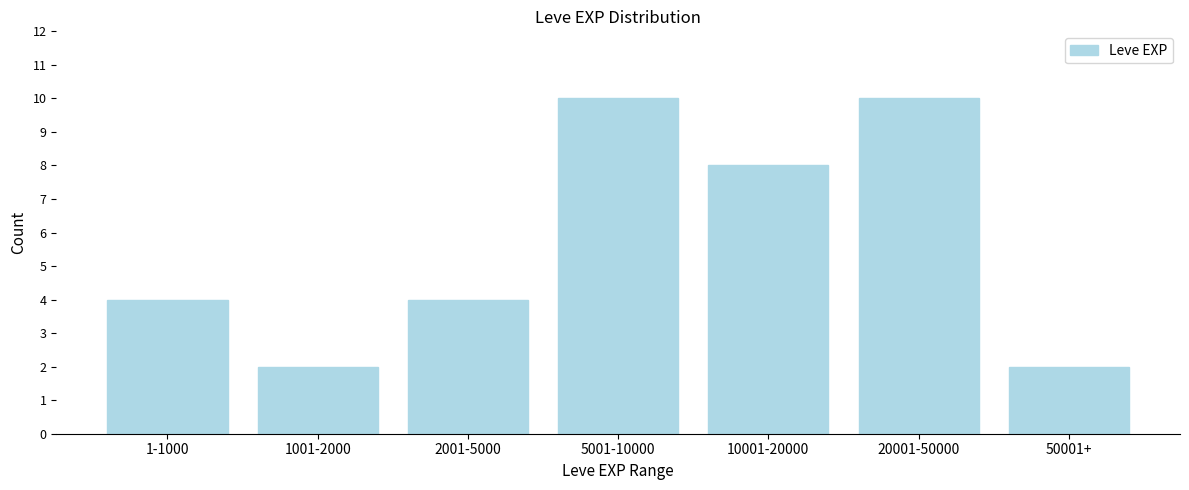

Reading left to right, transcribe all the data shown in this chart.

1-1000=4	1001-2000=2	2001-5000=4	5001-10000=10	10001-20000=8	20001-50000=10	50001+=2